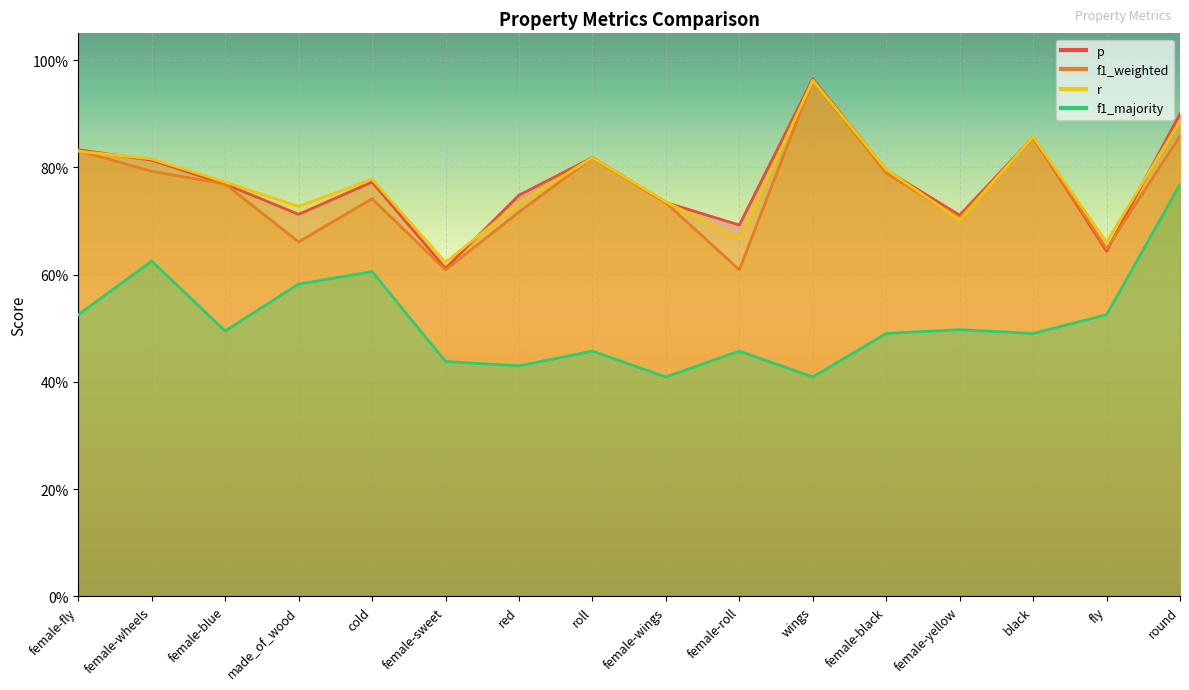

True or false: r has more than 2 points higher than both neighbors.

True